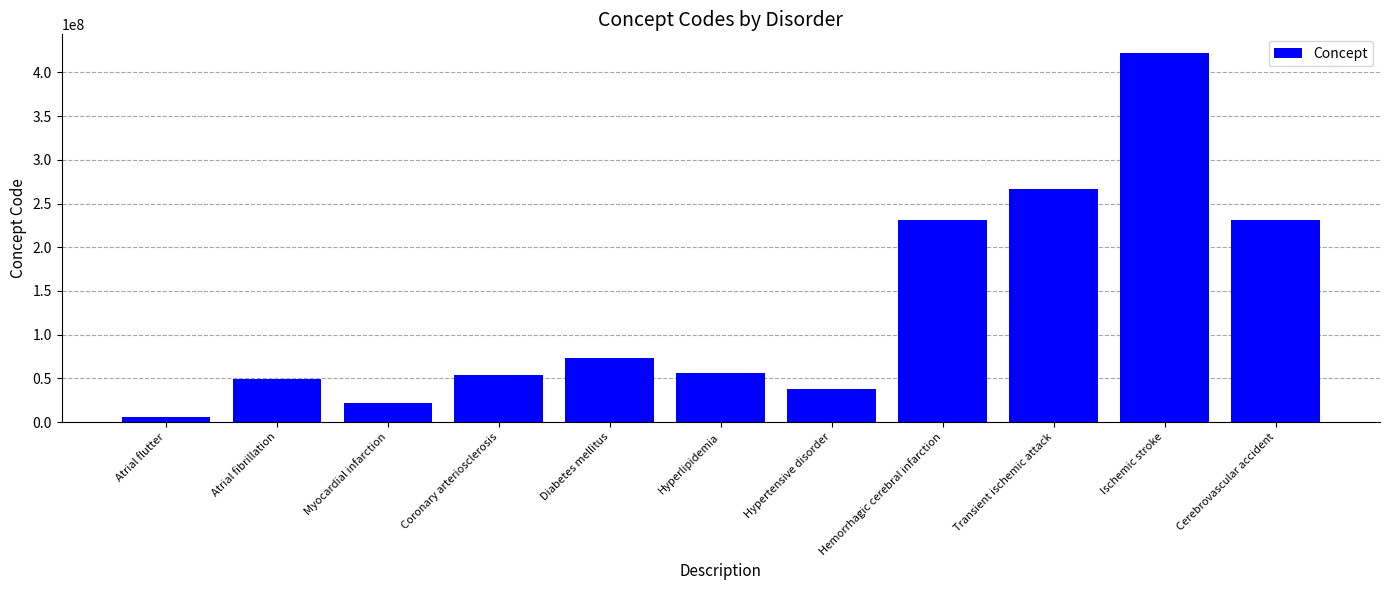

What is the smallest value displayed?

5370000